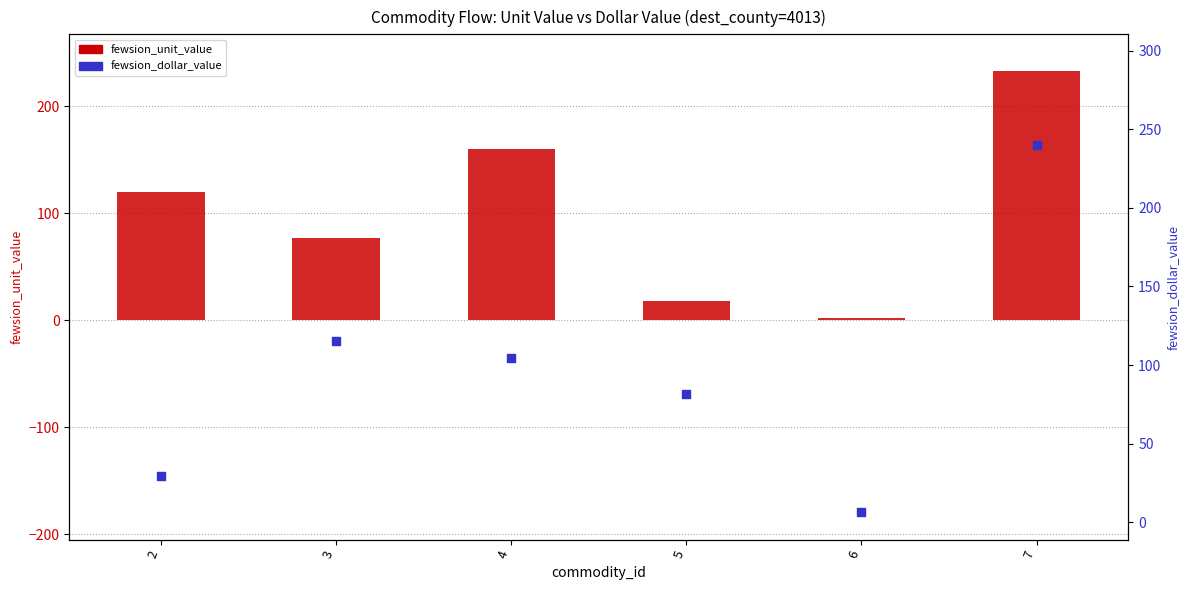

Which series contains the highest Y value?

fewsion_dollar_value